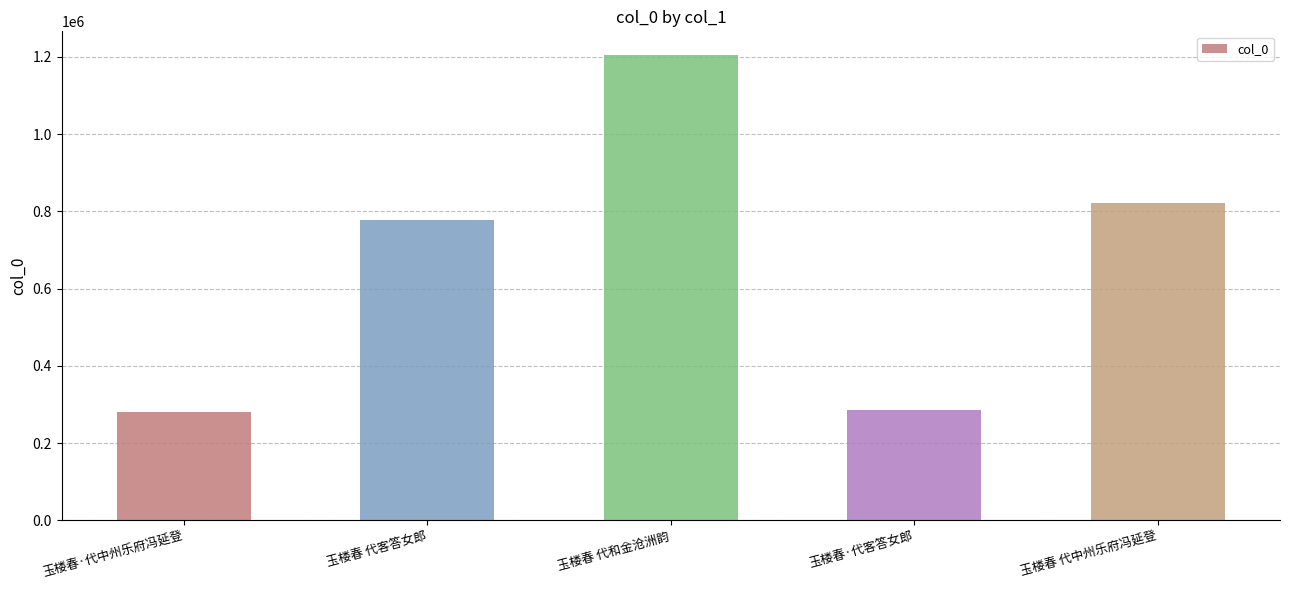

Read the value at 玉楼春 代中州乐府冯延登.

822726